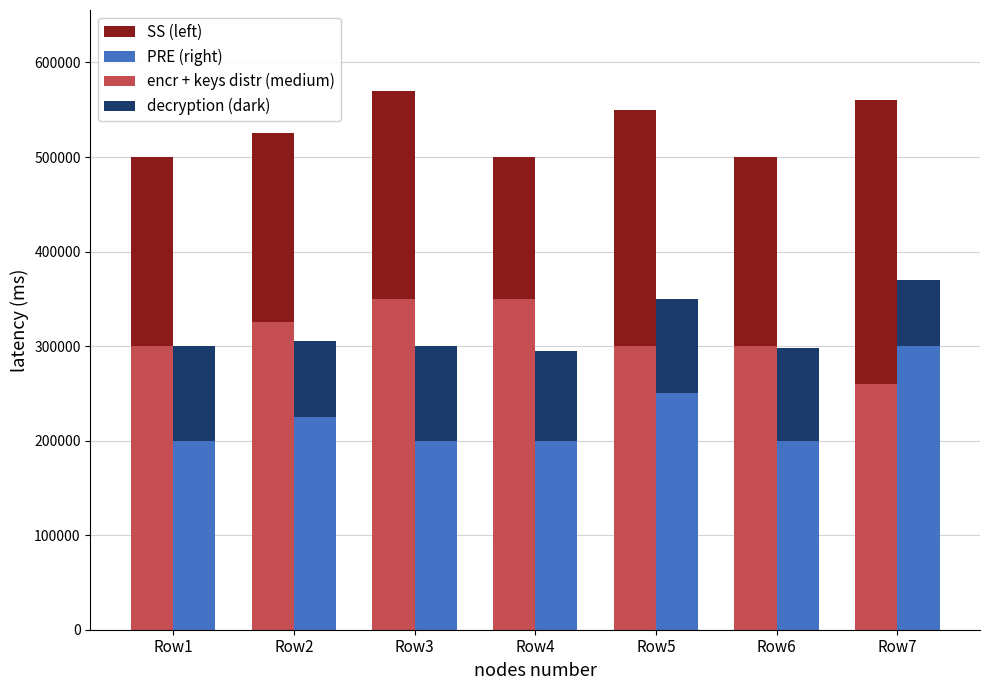

How many values in the decryption (dark) series are below 98000?

3